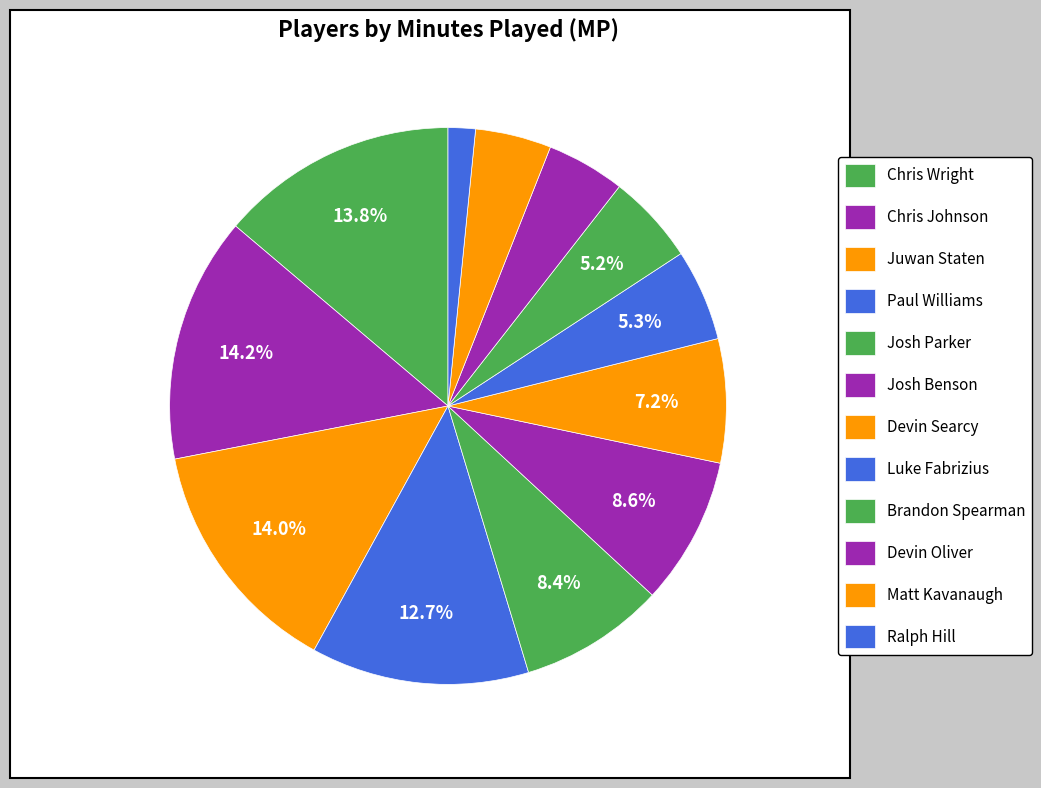

True or false: Luke Fabrizius accounts for 14% of the total.

False